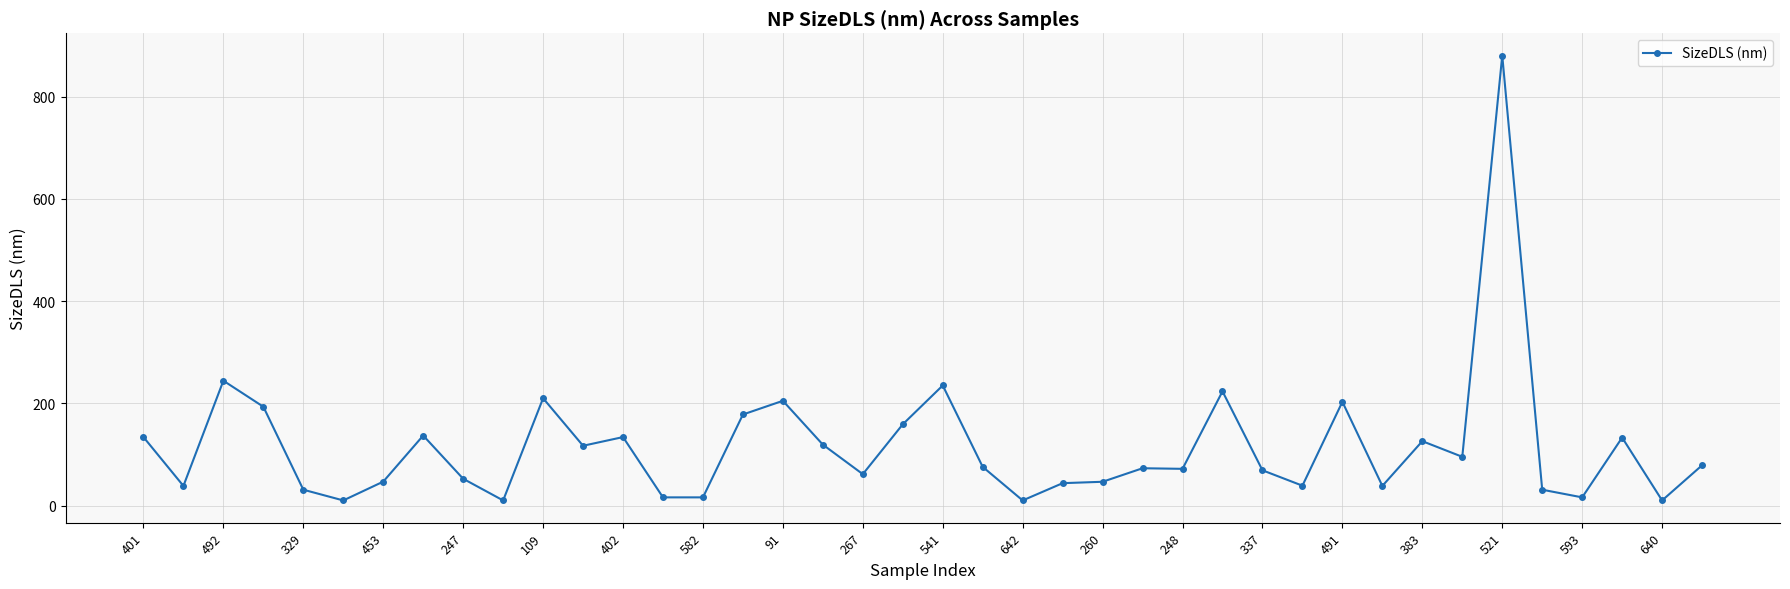

What is the difference between the maximum and minimum values?

870.7